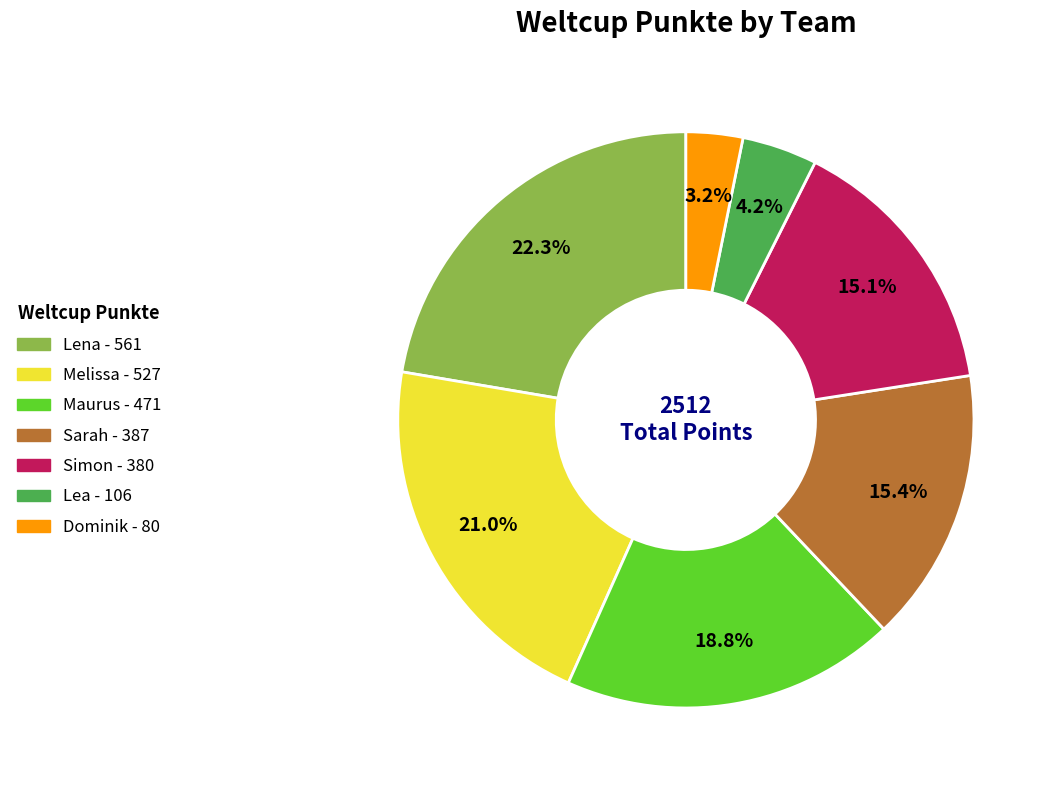

Approximately how many times larger is the value at Simon compared to Lena?

0.7